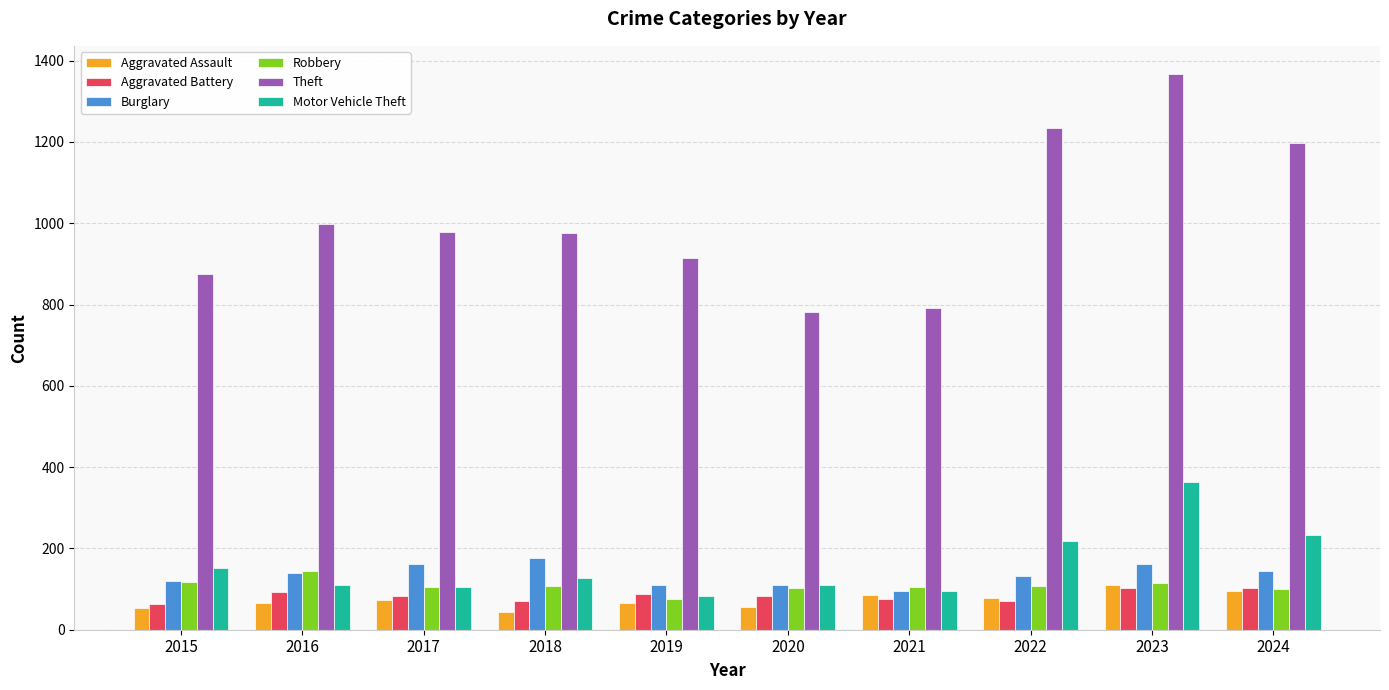

What is the greatest value displayed?

1368